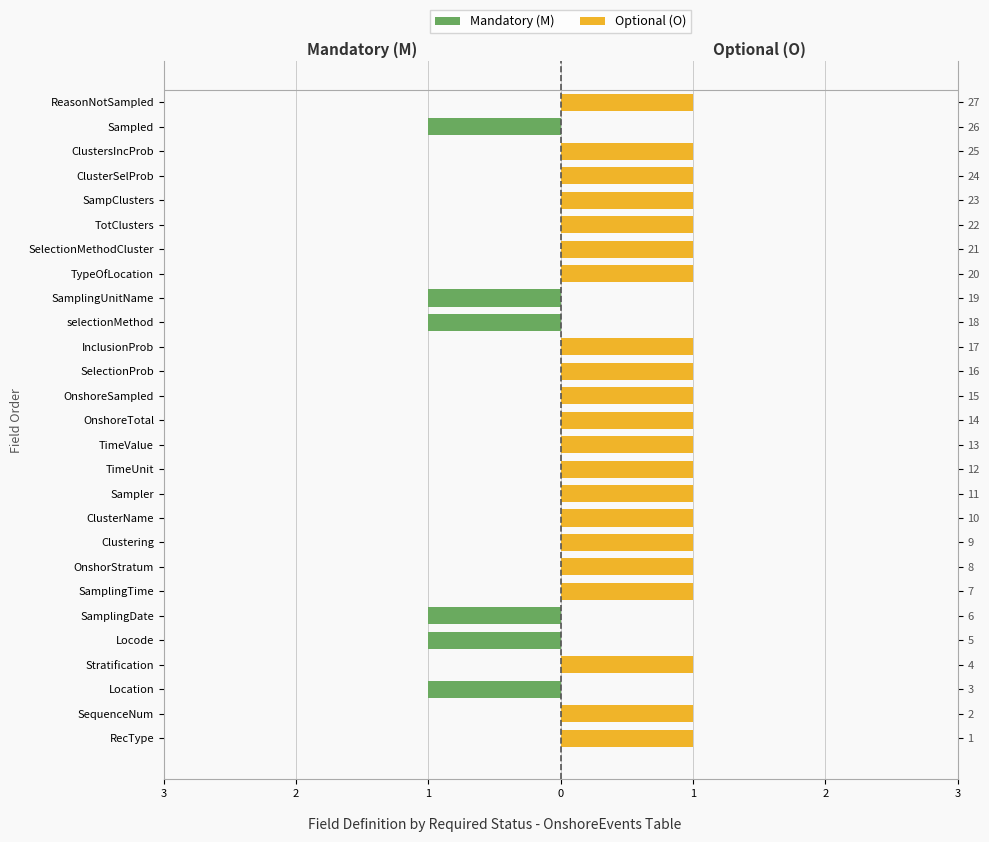

How many negative values does the Mandatory (M) series have?

6